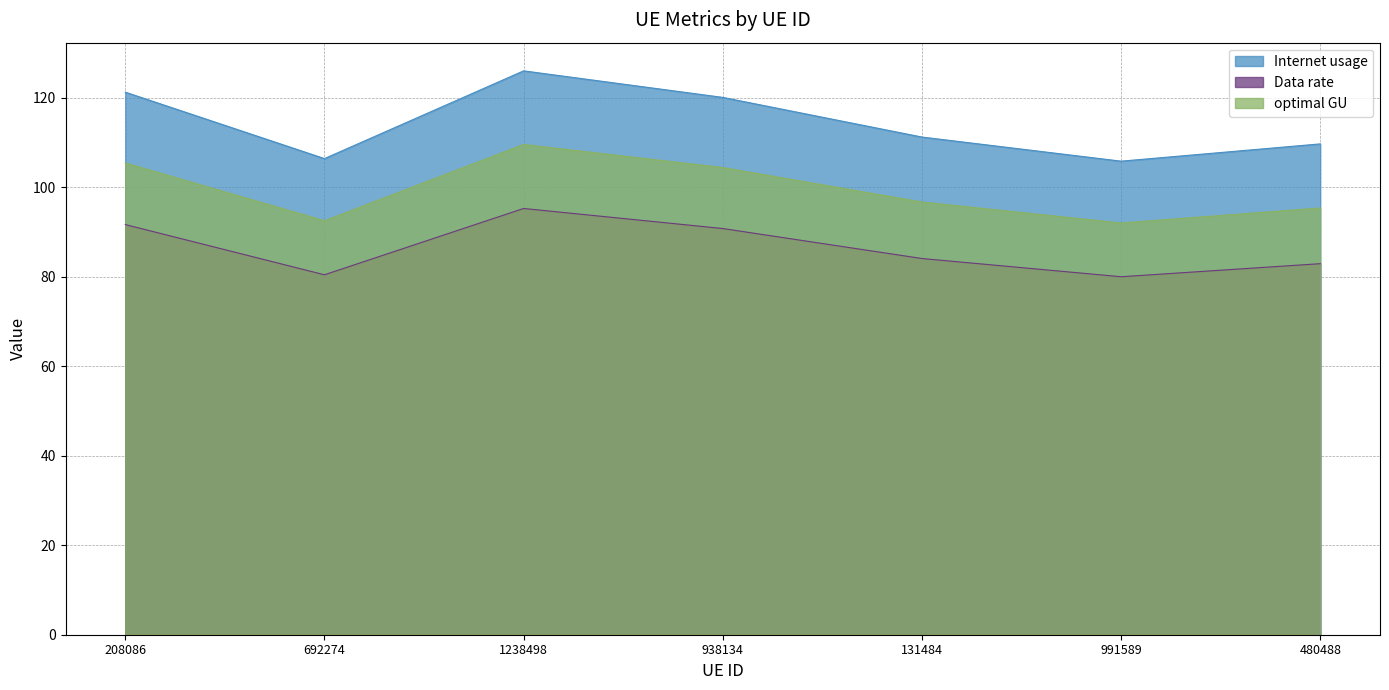

At which category is the sum across all series the highest?

1238498